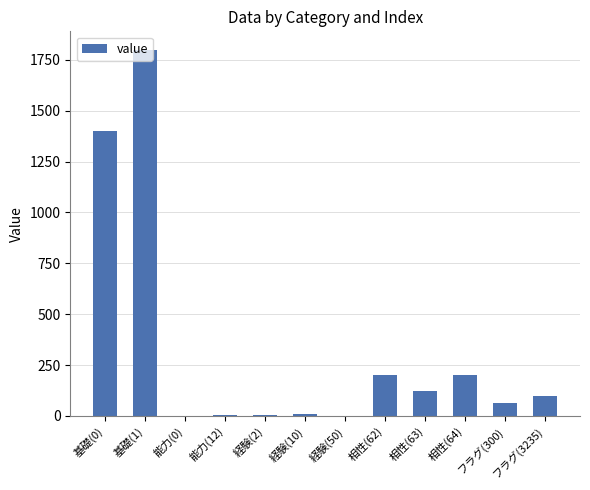

What is the ratio of the value at 能力(12) to the value at 経験(2)?

0.5